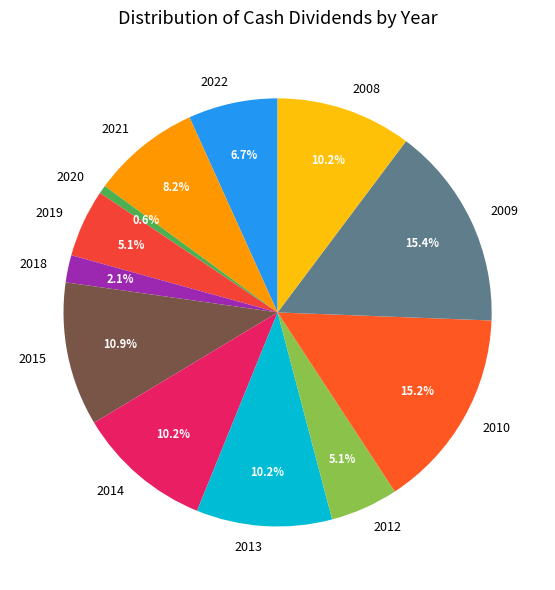

What is the smallest slice in the pie chart?

2020